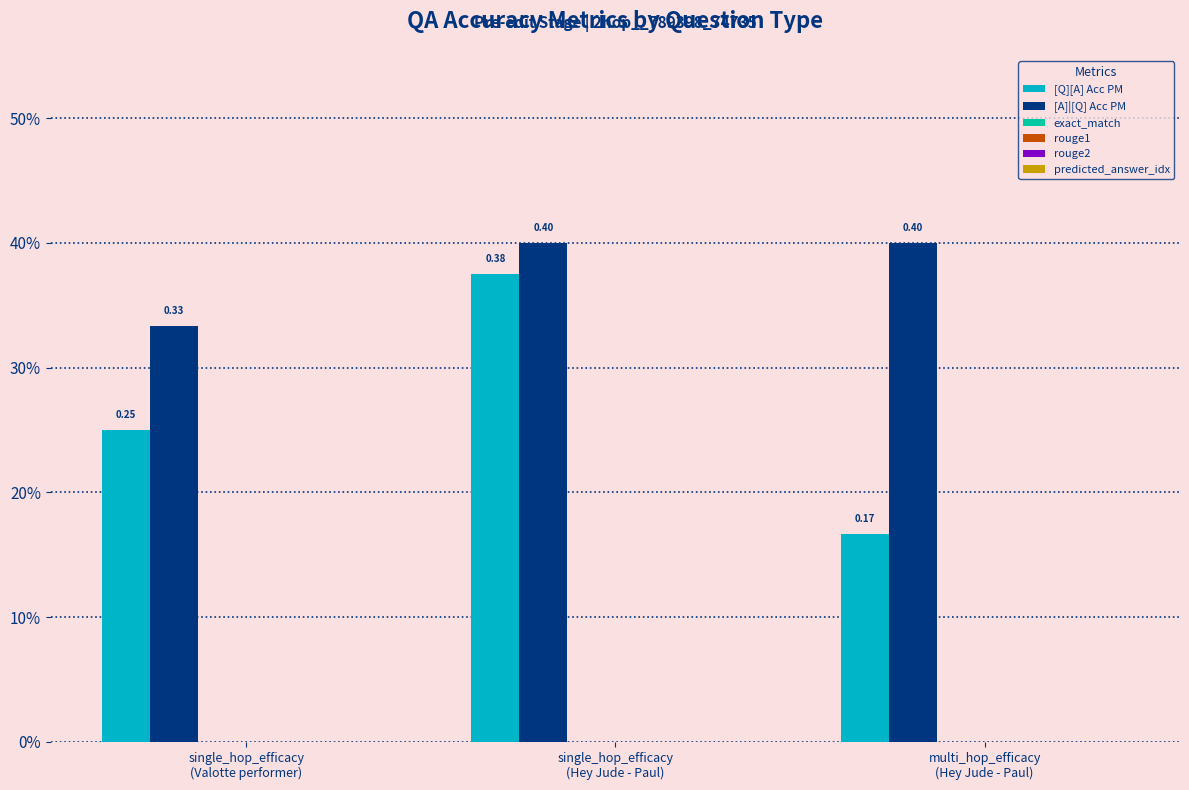

Does the chart contain any negative values?

No